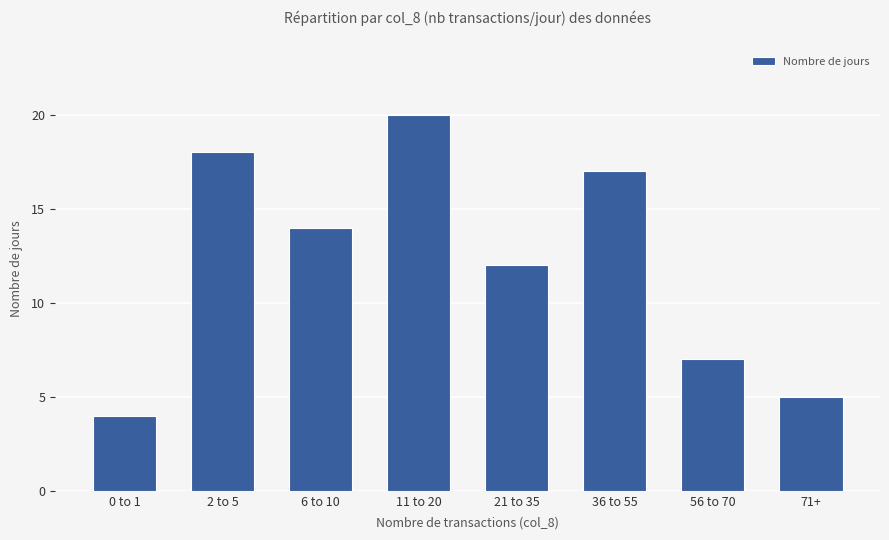

Reading left to right, what are all the values shown in this chart?

4	18	14	20	12	17	7	5